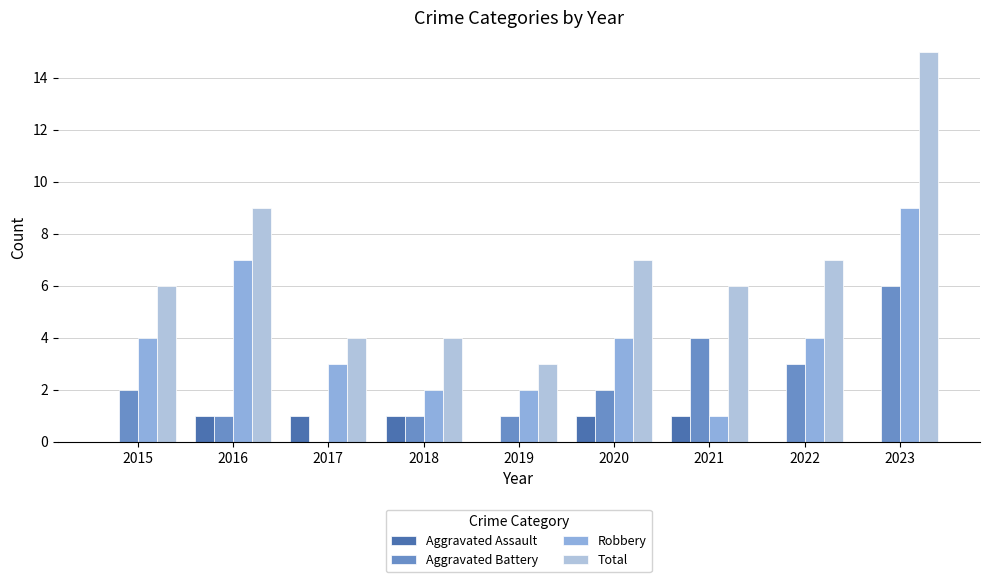

What are all the series names shown in the legend?

Aggravated Assault, Aggravated Battery, Robbery, Total